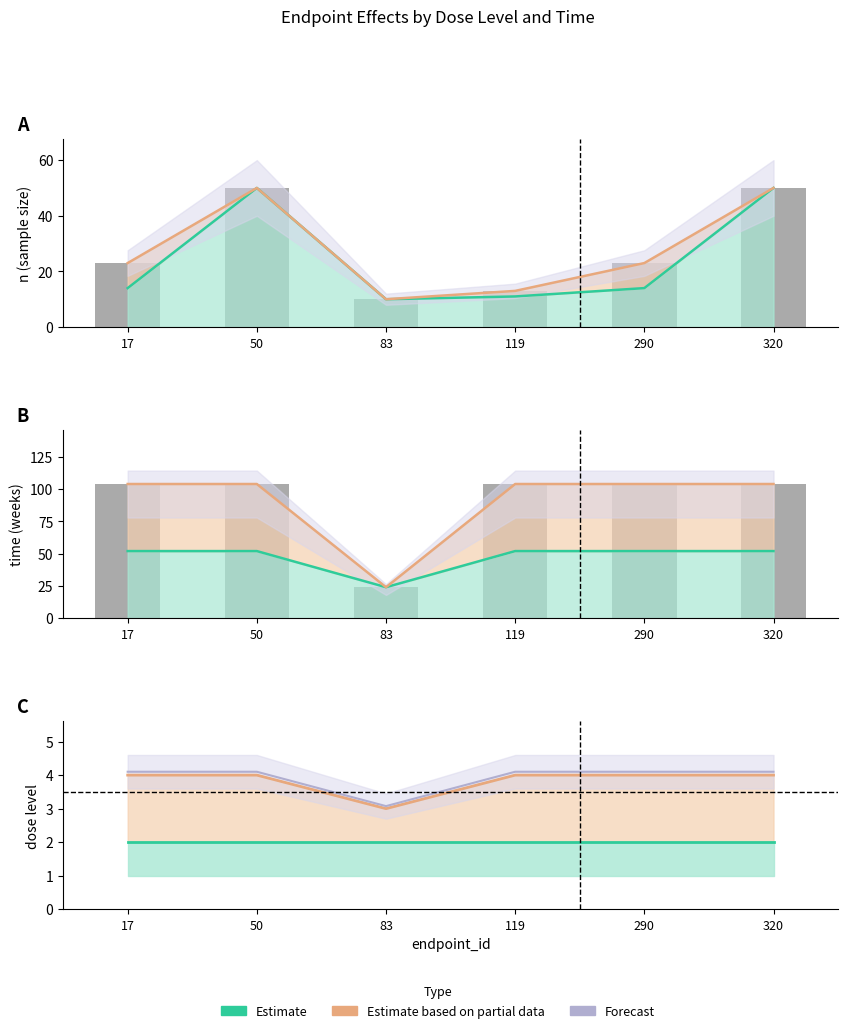

How many data points in n are less than 23?

2